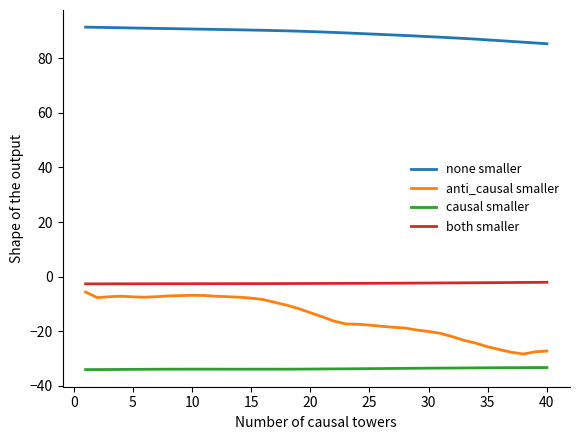

True or false: both smaller and causal smaller intersect in this chart.

False